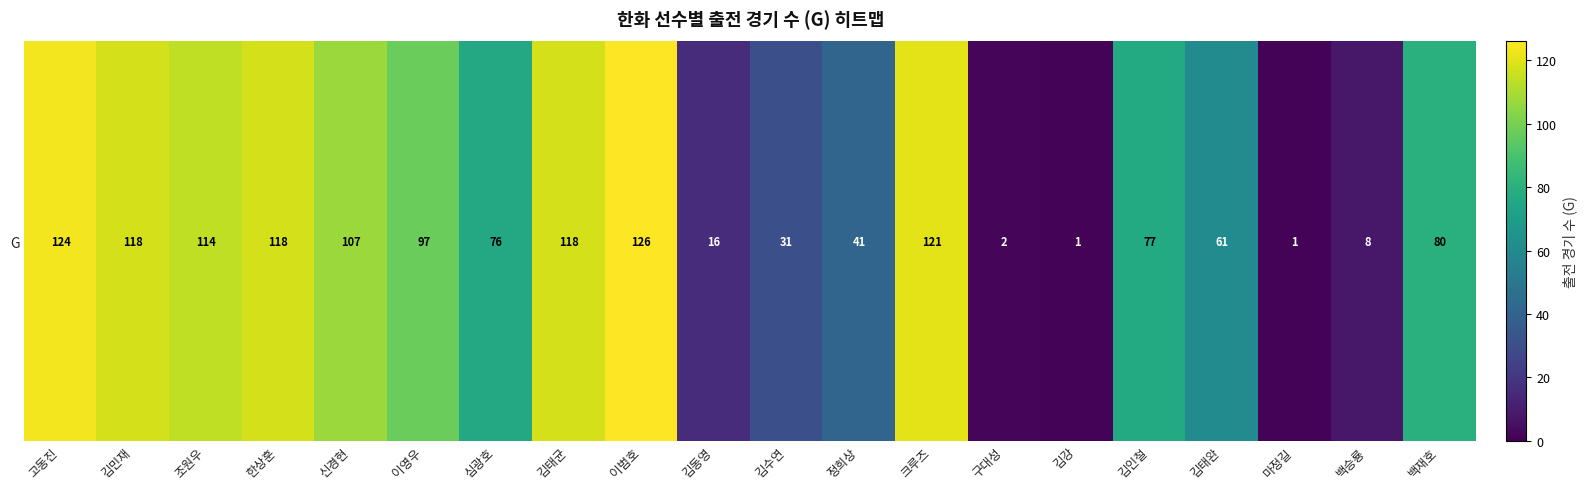

Count the number of data series in this chart.

1